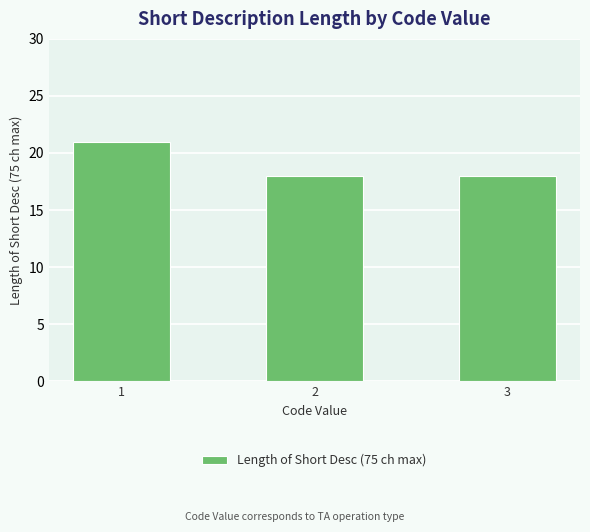

Reading right to left, transcribe all the data shown in this chart.

3=18	2=18	1=21